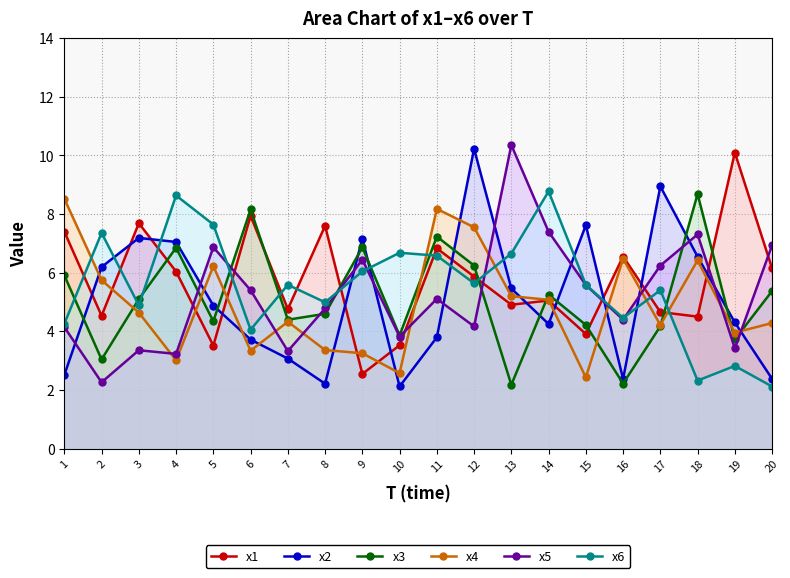

What are all the series names shown in the legend?

x1, x2, x3, x4, x5, x6